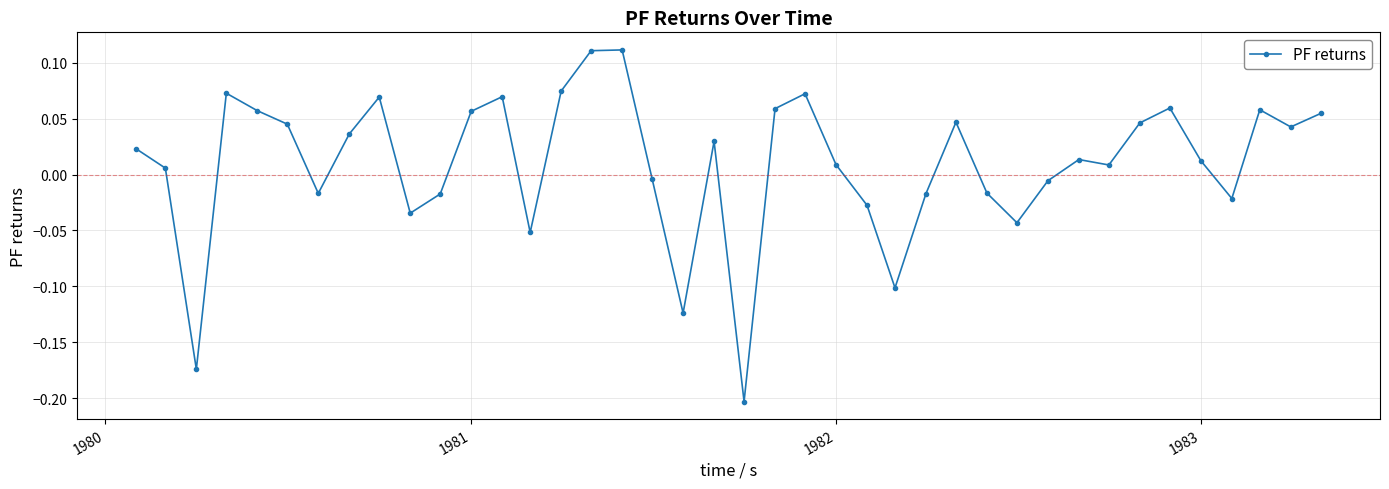

What is the difference between the maximum and minimum values?

0.3